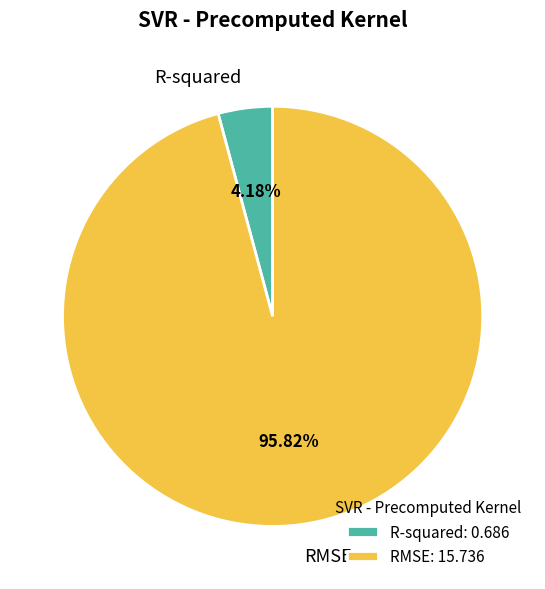

Between R-squared and RMSE, which is larger?

RMSE